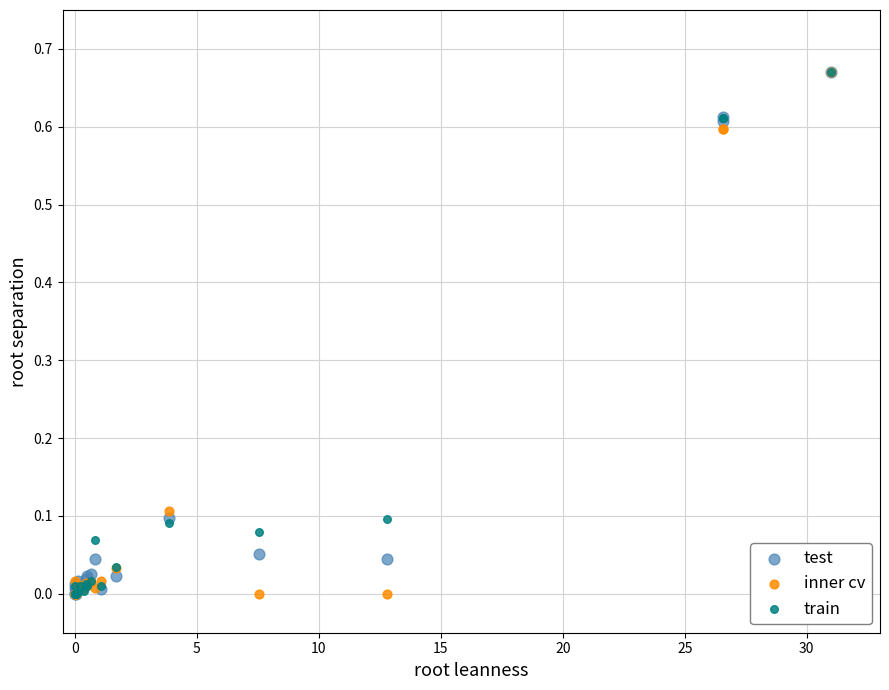

What are all the series names shown in the legend?

test, inner cv, train